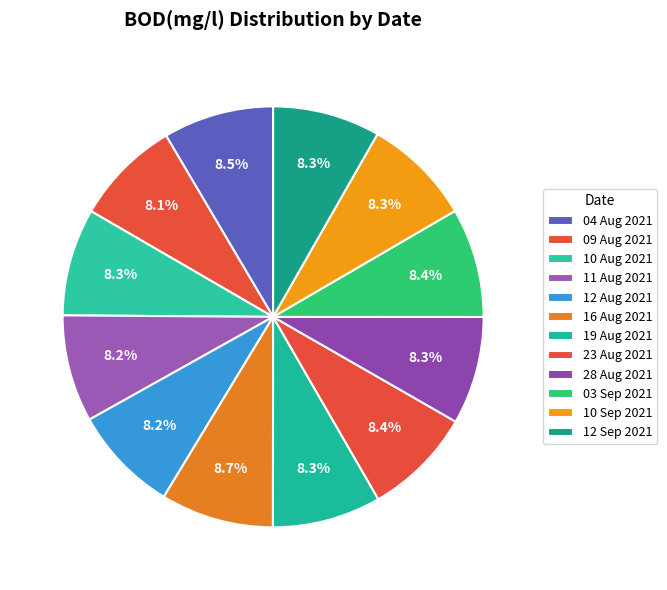

To the nearest percent, what is the difference between the largest and smallest slice percentages?

1%